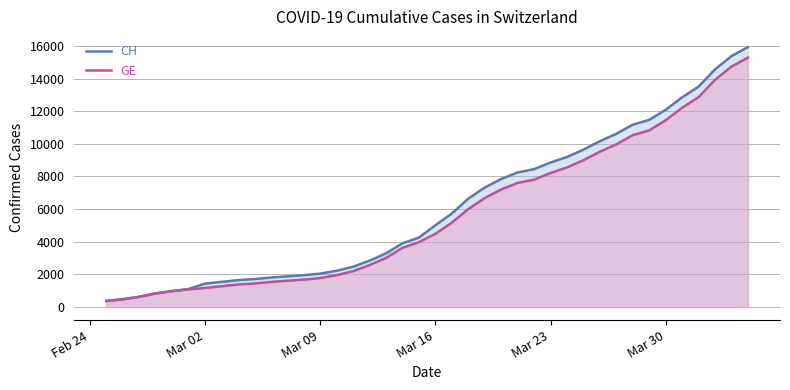

Count the number of categories in the chart.

40